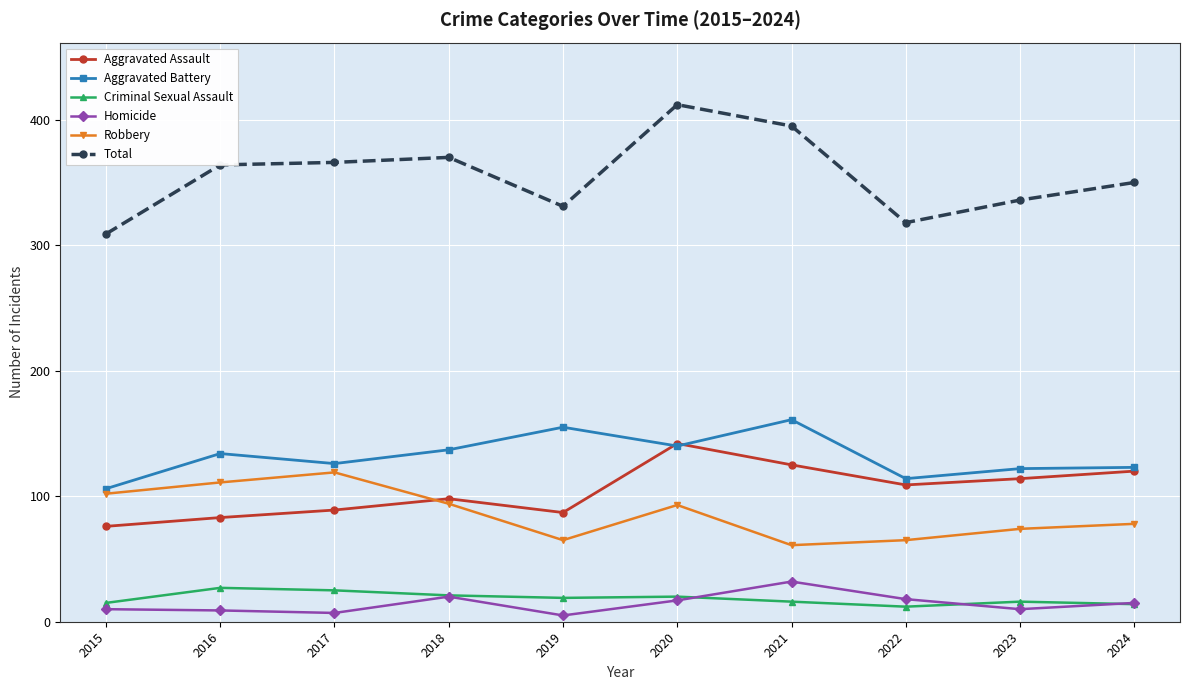

Count the number of data series in this chart.

6